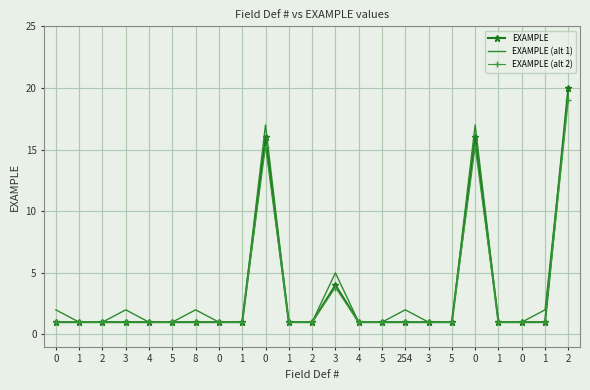

The EXAMPLE (alt 1) series shows 1.4 at 5. True or false?

False